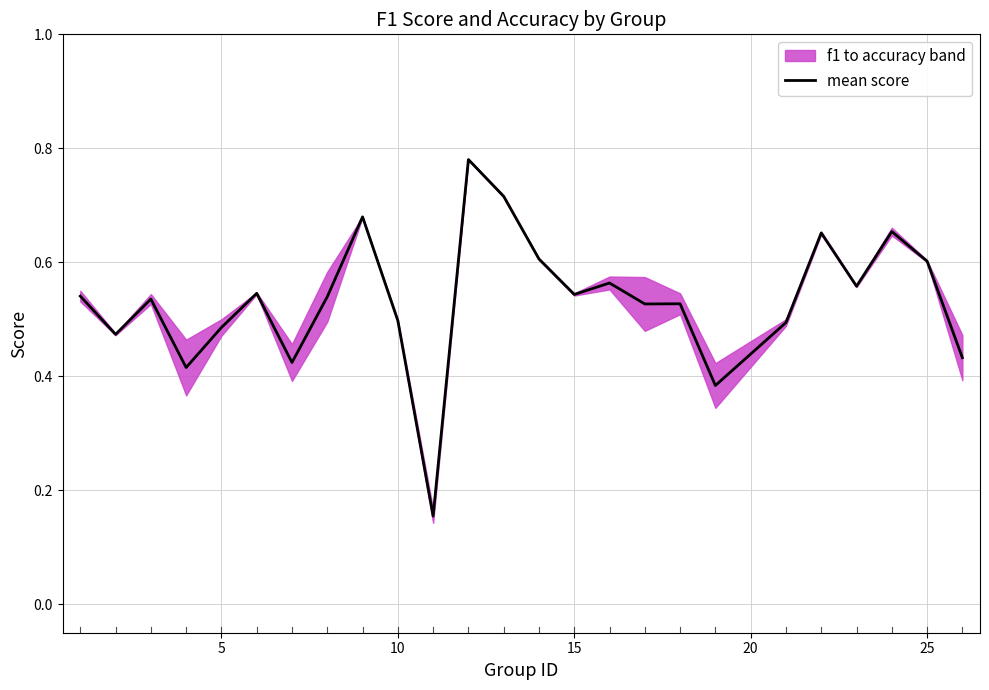

The value of mean score at 25 is 0.9. True or false?

False